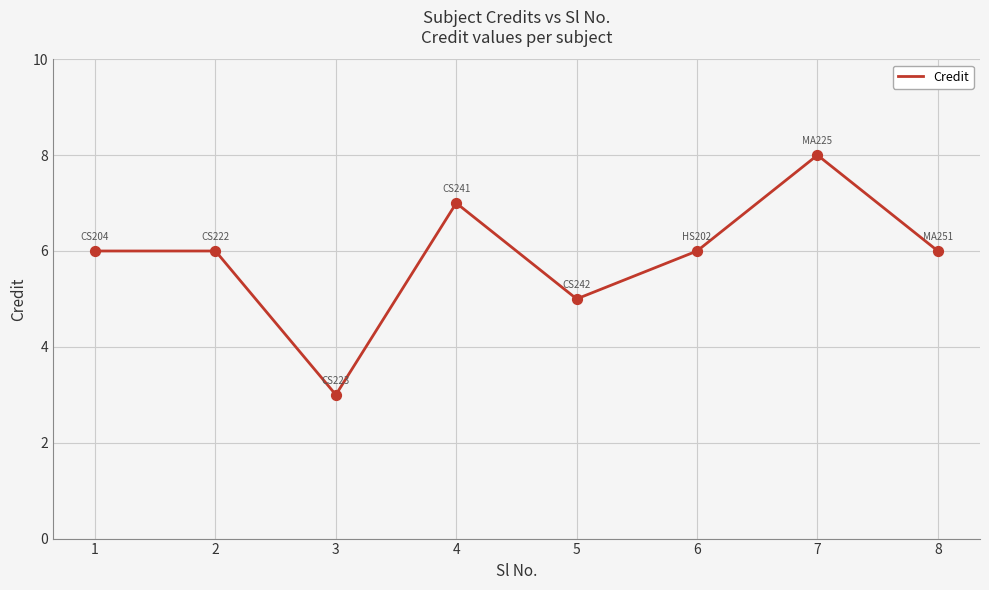

Between 7 and 8, which is larger?

7